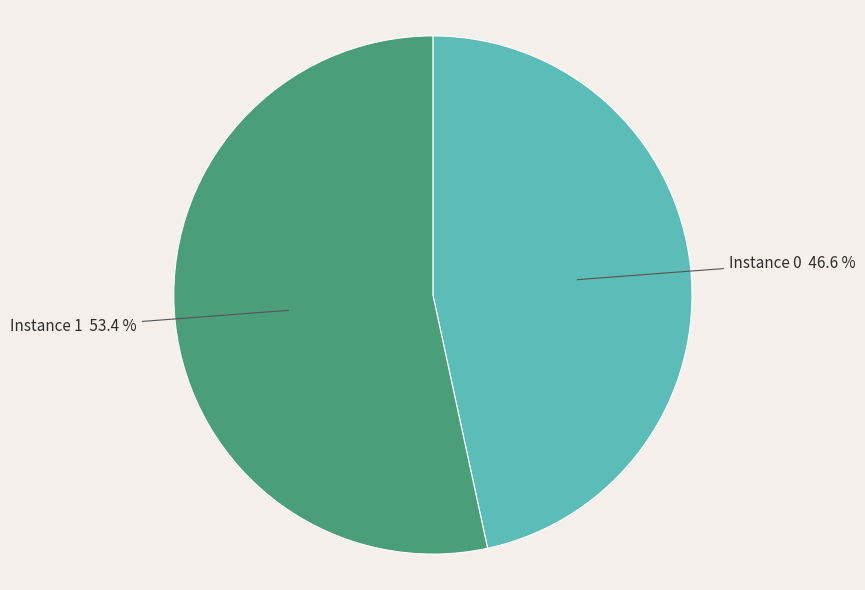

Between Instance 0 46.6 % and Instance 1 53.4 %, which is larger?

Instance 1 53.4 %